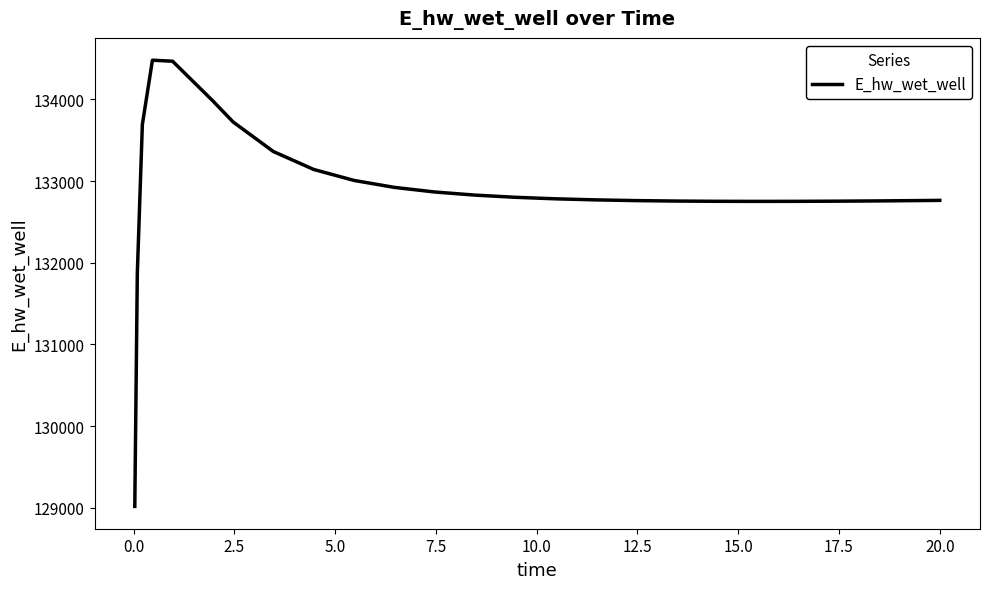

What is the maximum value shown in the chart?

134481.1